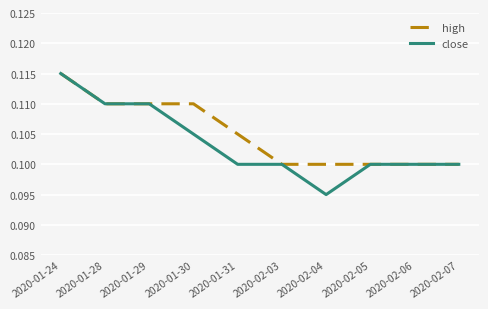

Rank the series at 2020-01-30 from highest to lowest value.

high, close